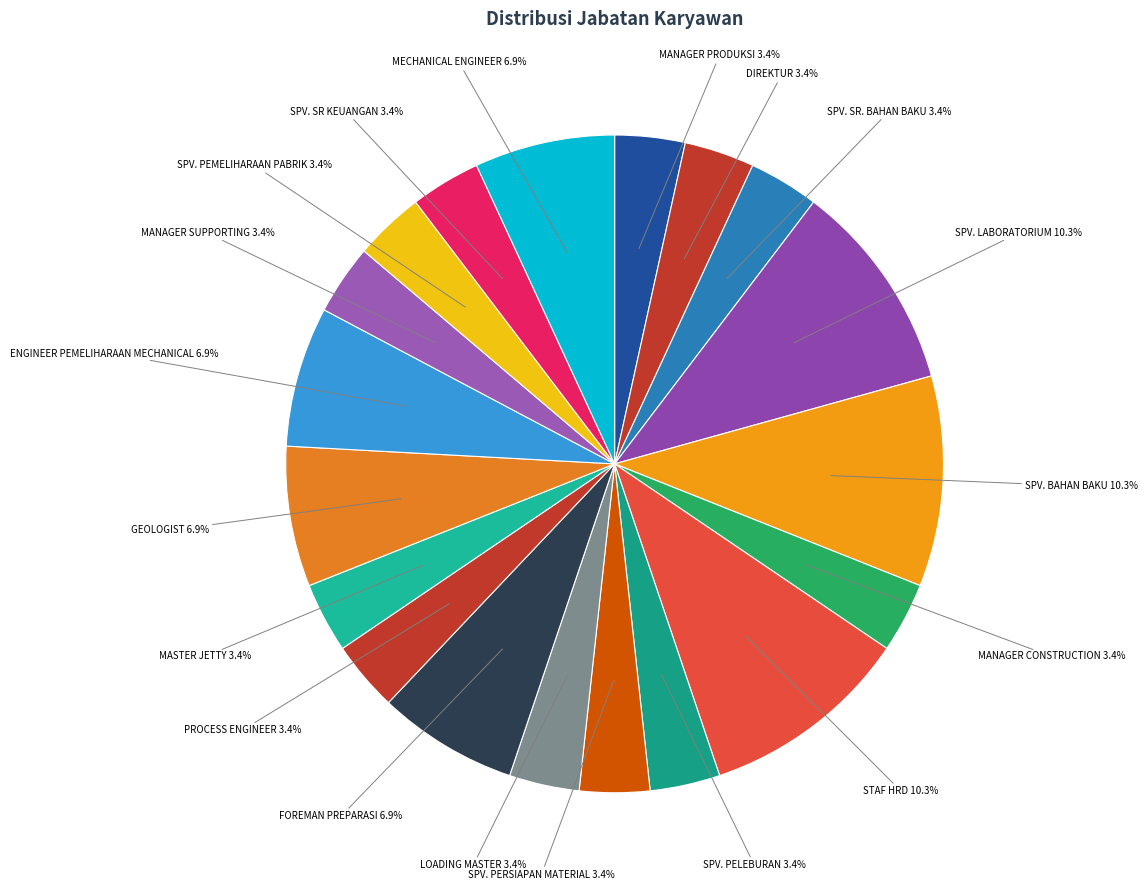

Which has a higher value, MANAGER CONSTRUCTION or STAF HRD?

STAF HRD